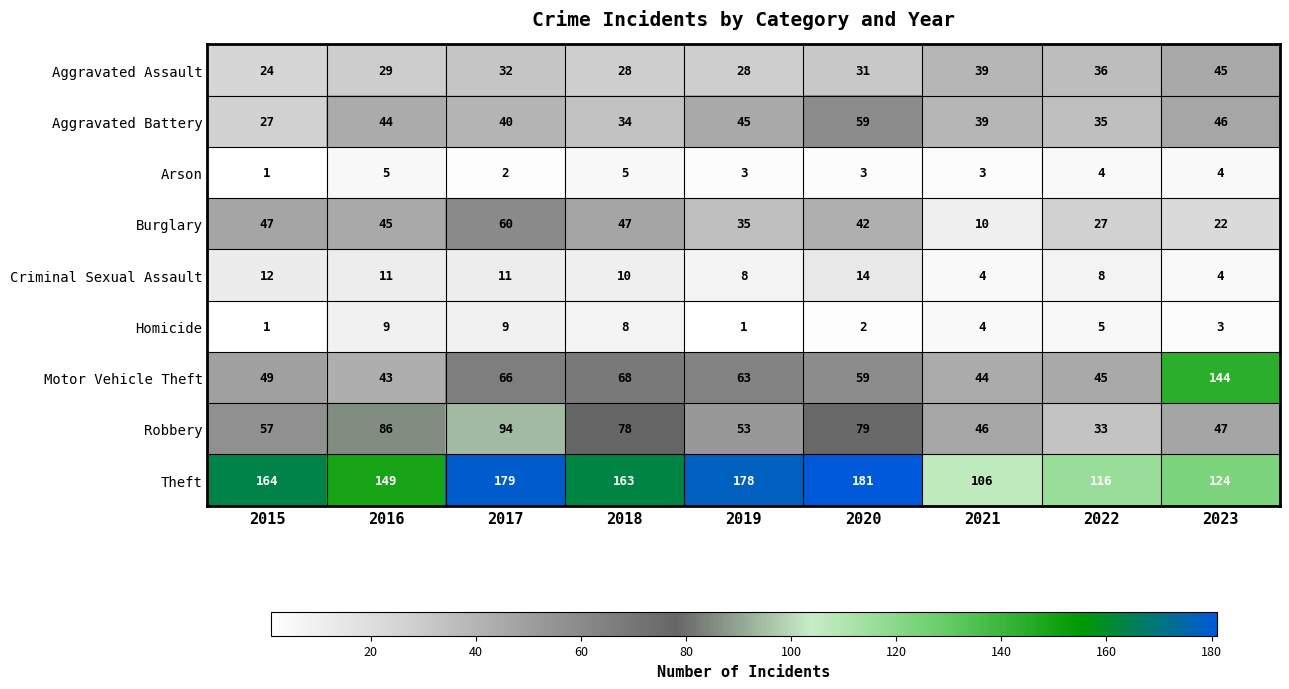

Which series has the largest total across all categories?

Theft